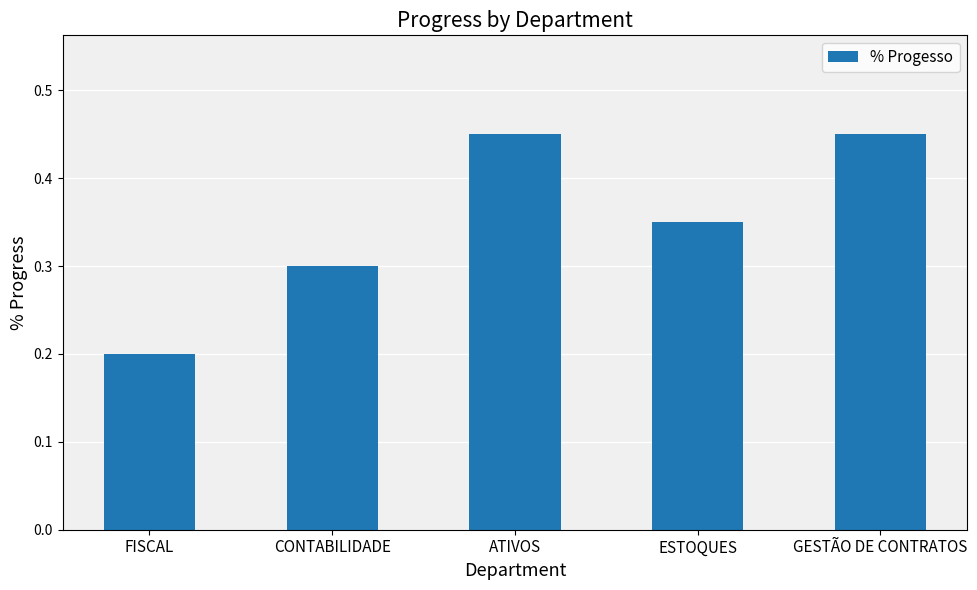

What is the label of the 2nd bar from the left?

CONTABILIDADE